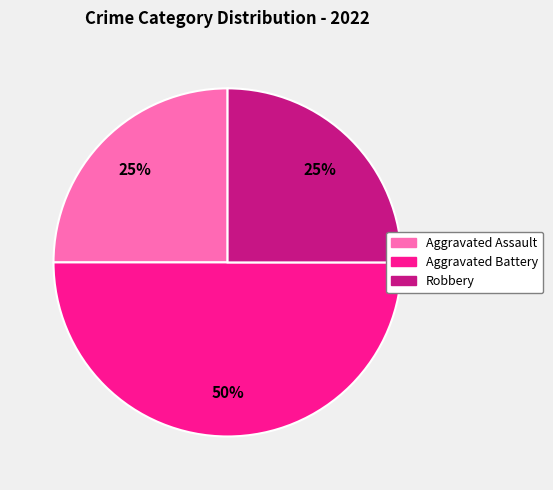

How many slices are in this pie chart?

3